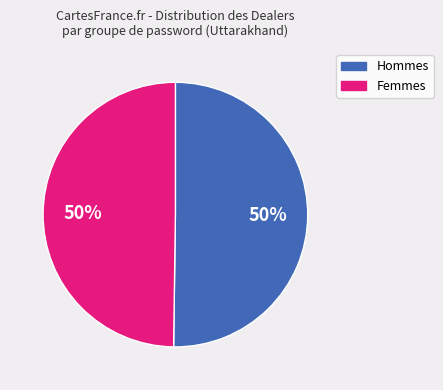

To the nearest percent, what is the average slice percentage?

50%